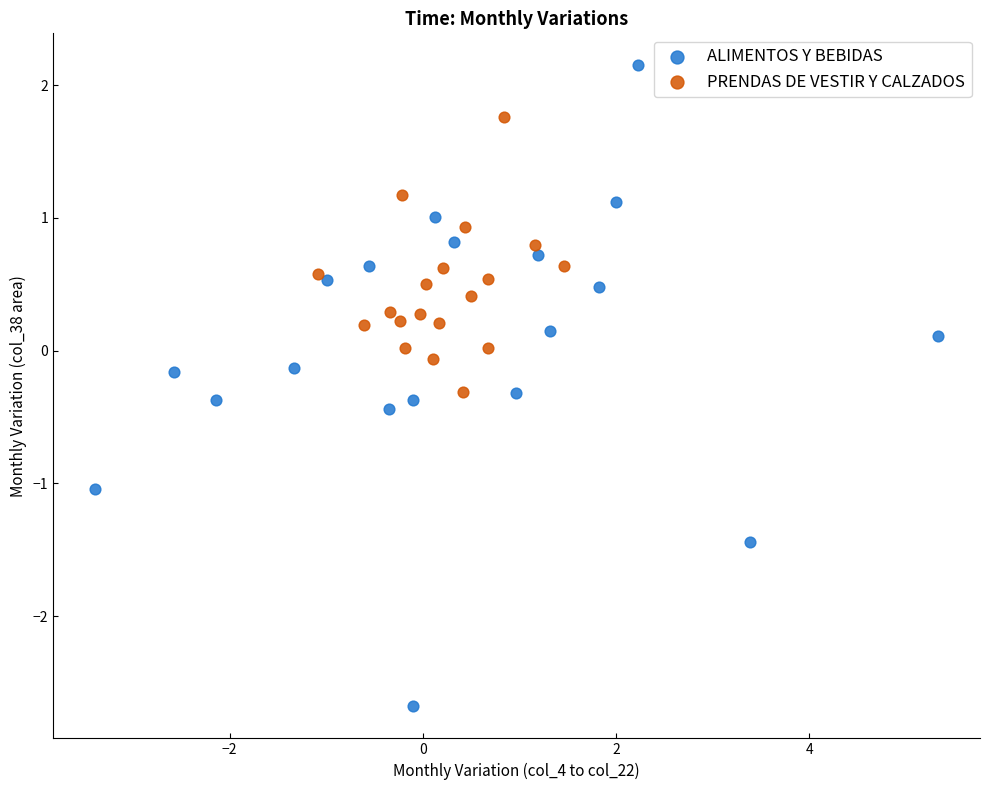

Which series has the widest spread of Y values?

ALIMENTOS Y BEBIDAS